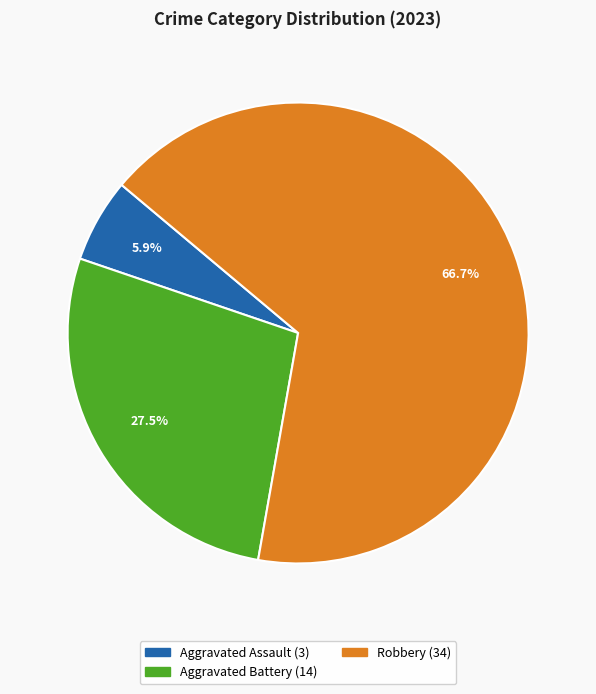

Is there a majority slice in this chart?

Yes